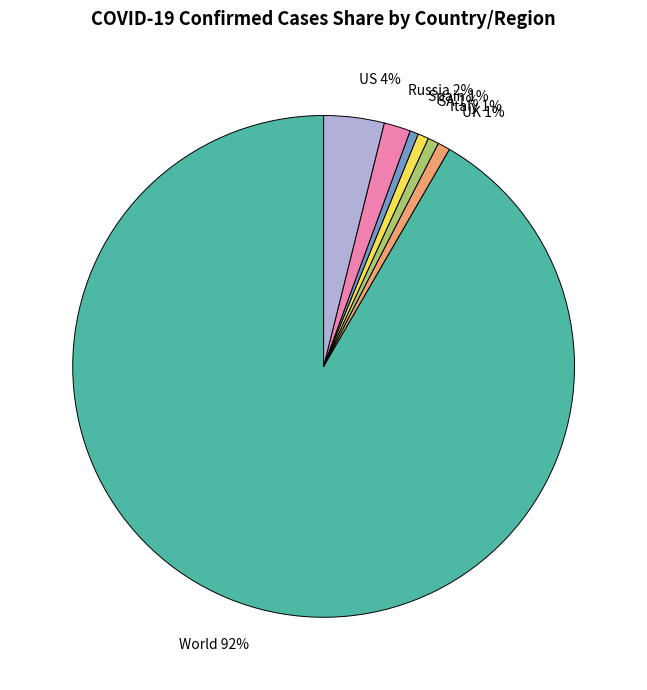

Which has a higher value, Spain or Russia?

Russia